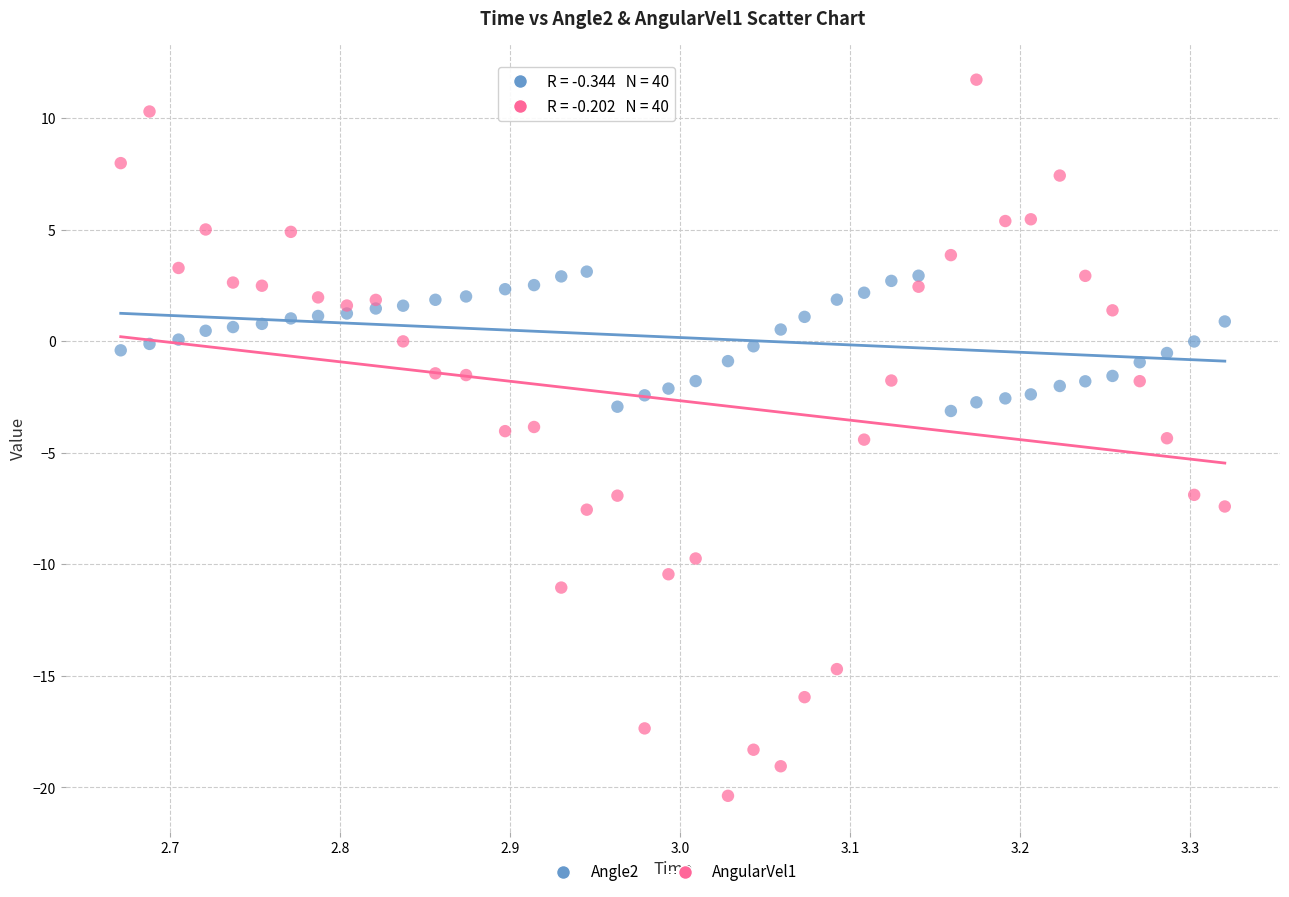

Which series reaches the maximum Y coordinate?

AngularVel1